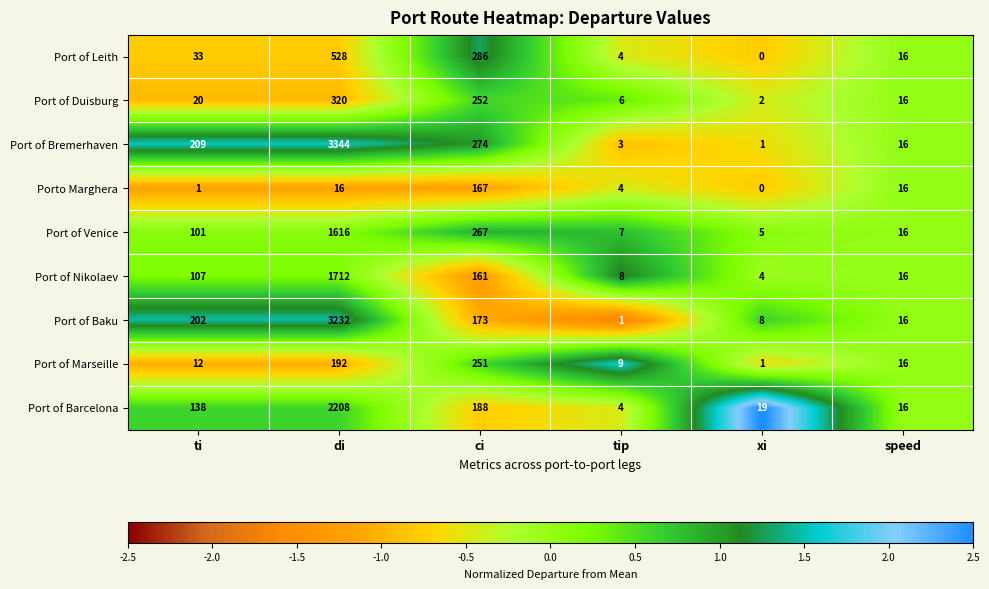

How many values in the Port of Leith series are below 33?

3